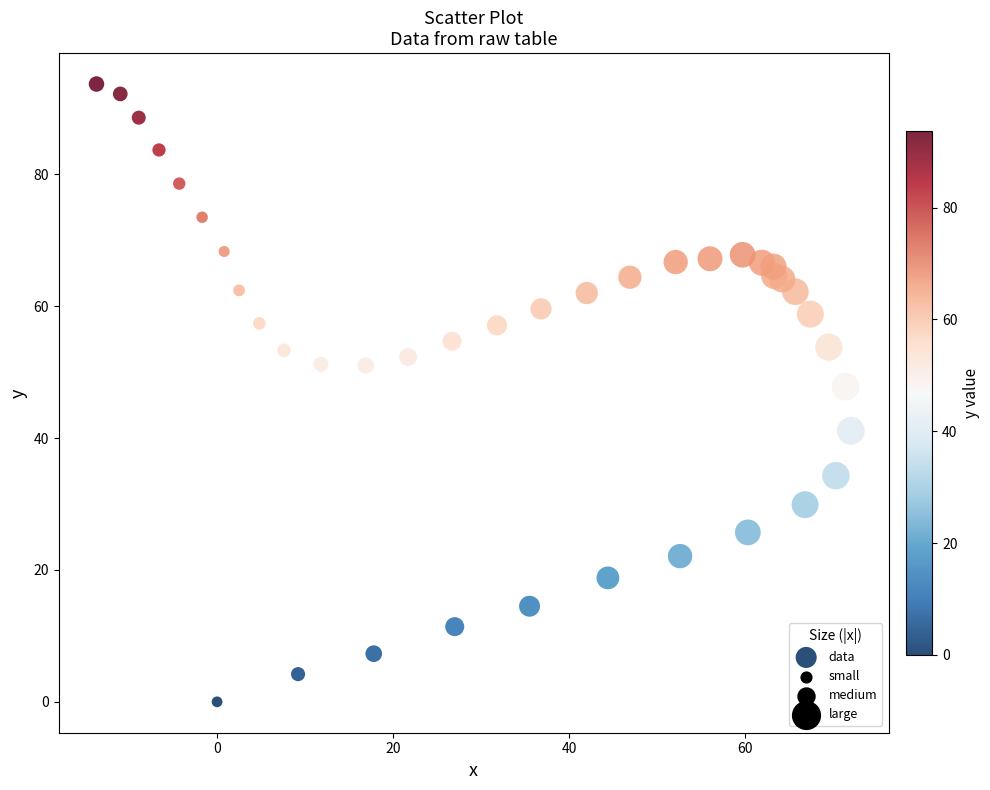

What Y value in the scatter plot is closest to 46?

47.8